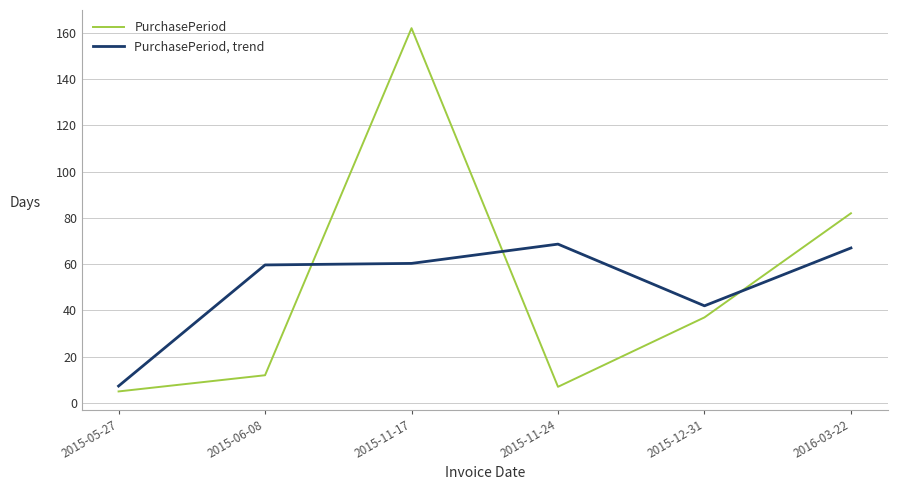

What is the total value across all series at 2015-05-27?

12.3